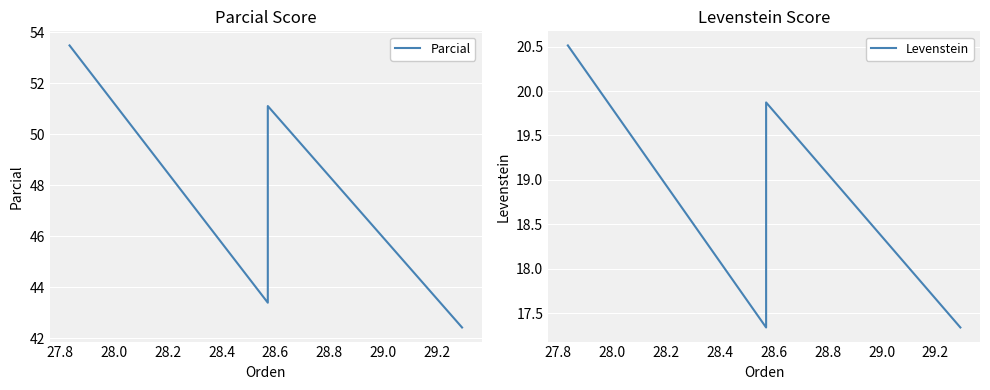

What is the sum of the Levenstein values at 27.8 and 28.0?

37.2